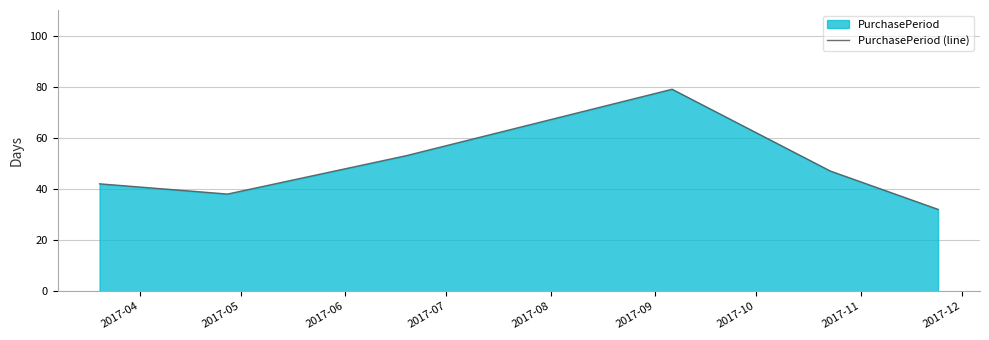

How many interior local valleys (lower than both neighbors) does the data have?

1